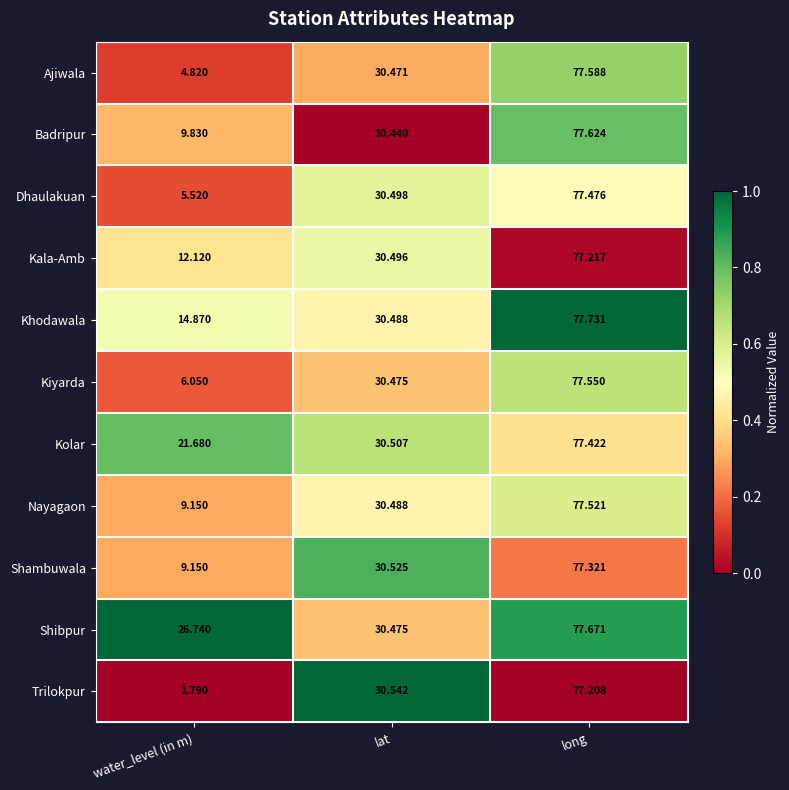

Where does the Shibpur series first go above 30?

lat